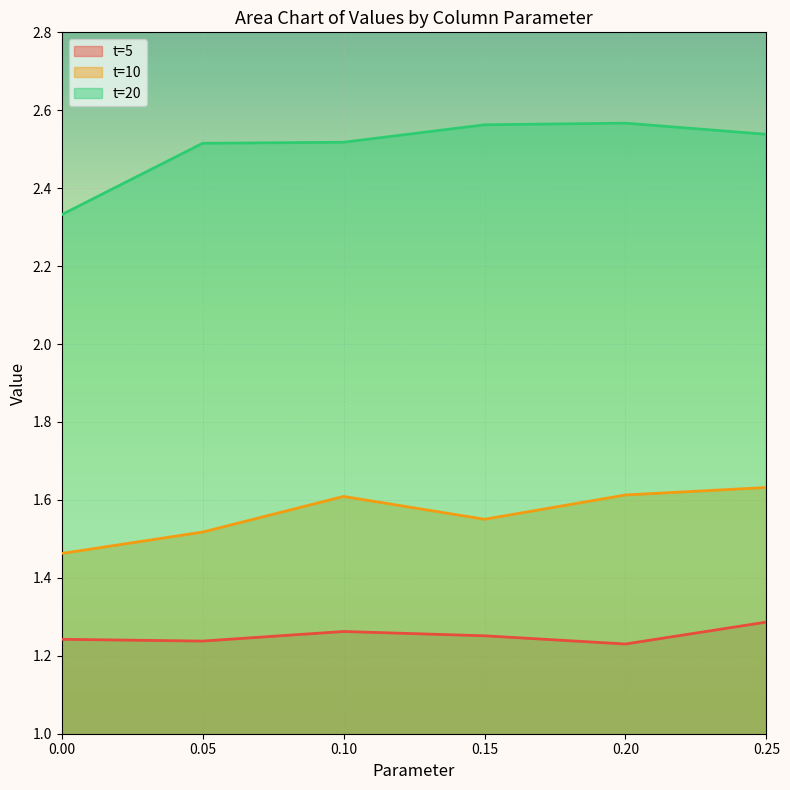

What is the average value of the t=5 series?

1.3